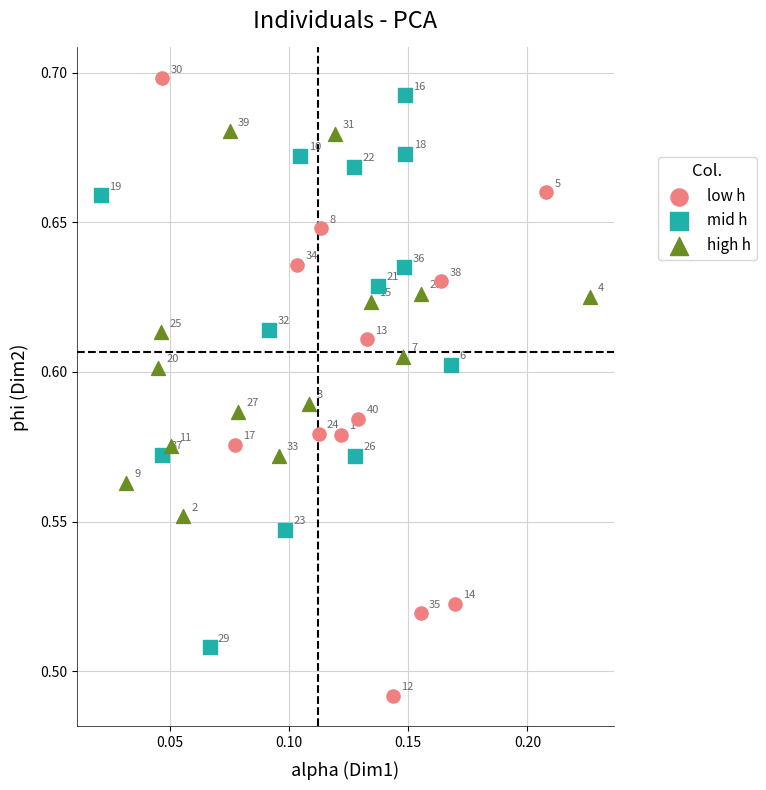

Which series contains the highest Y value?

low h